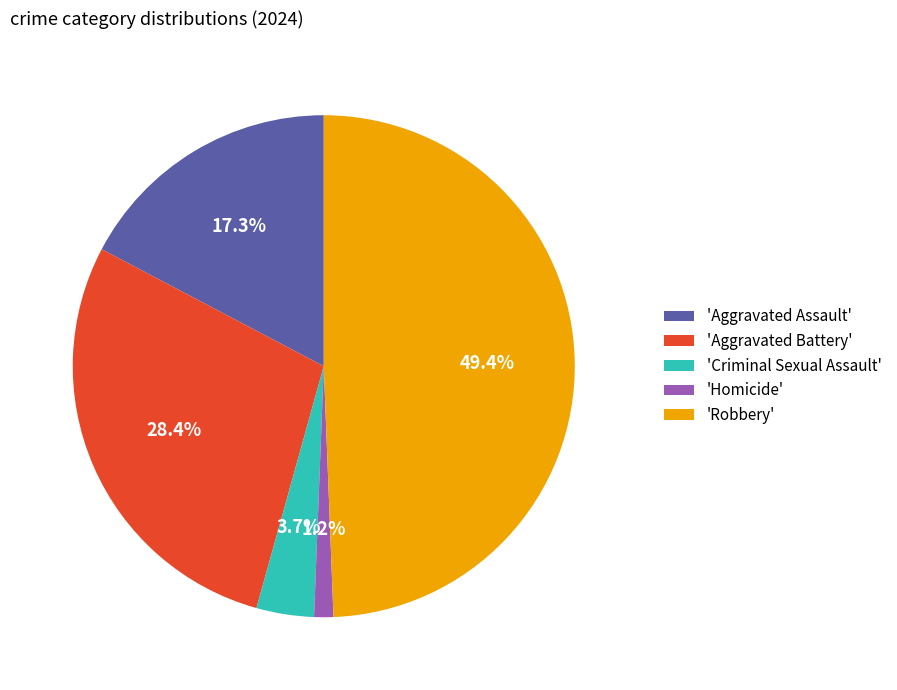

Which category has the smallest portion of the pie?

'Homicide'